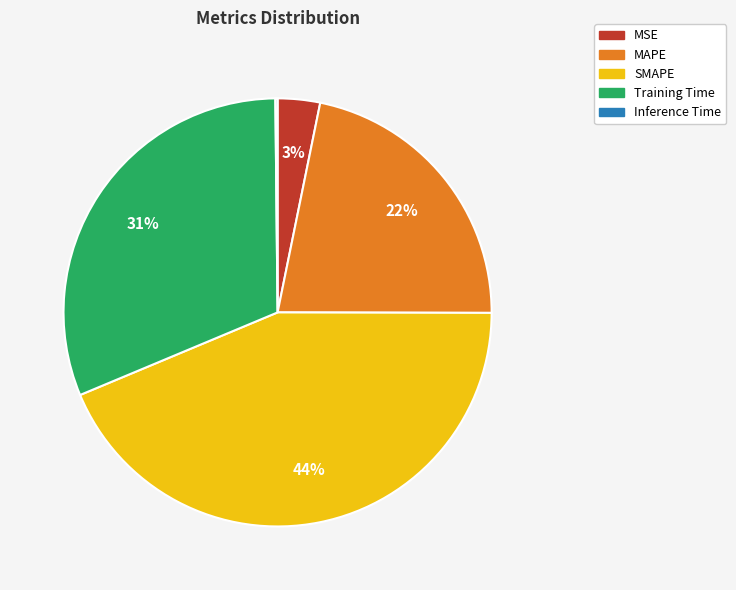

To the nearest percent, what is the difference between the MAPE and MSE slice percentages?

19%